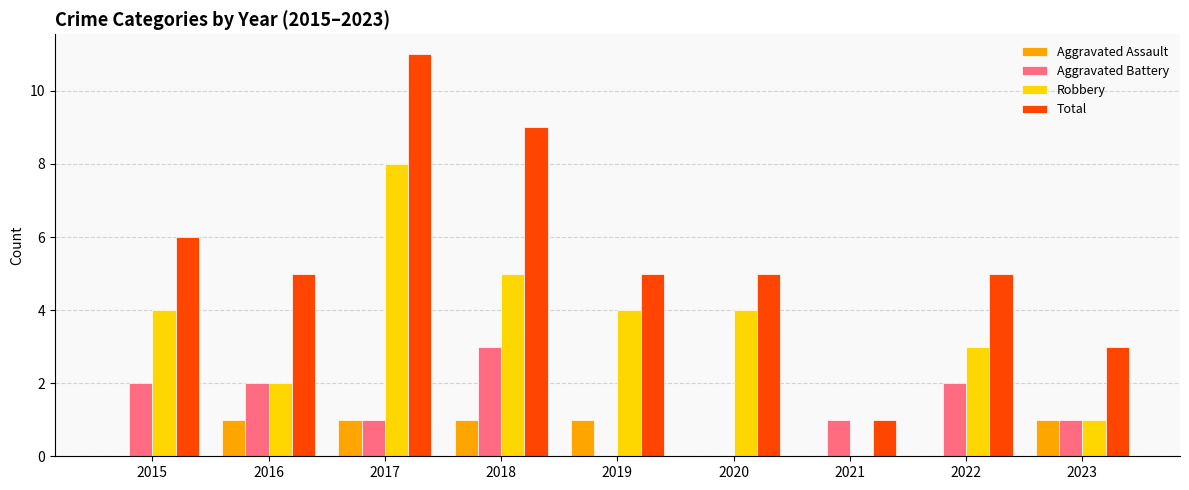

What is the spread (max minus min) of values at 2020?

5